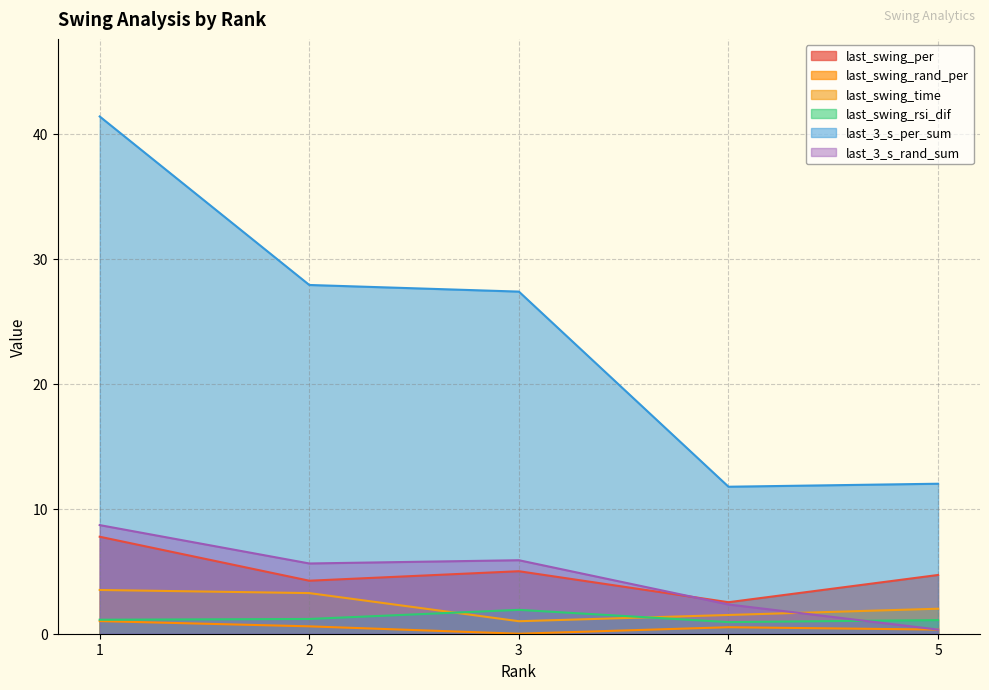

True or false: last_swing_rsi_dif and last_swing_rand_per intersect in this chart.

False